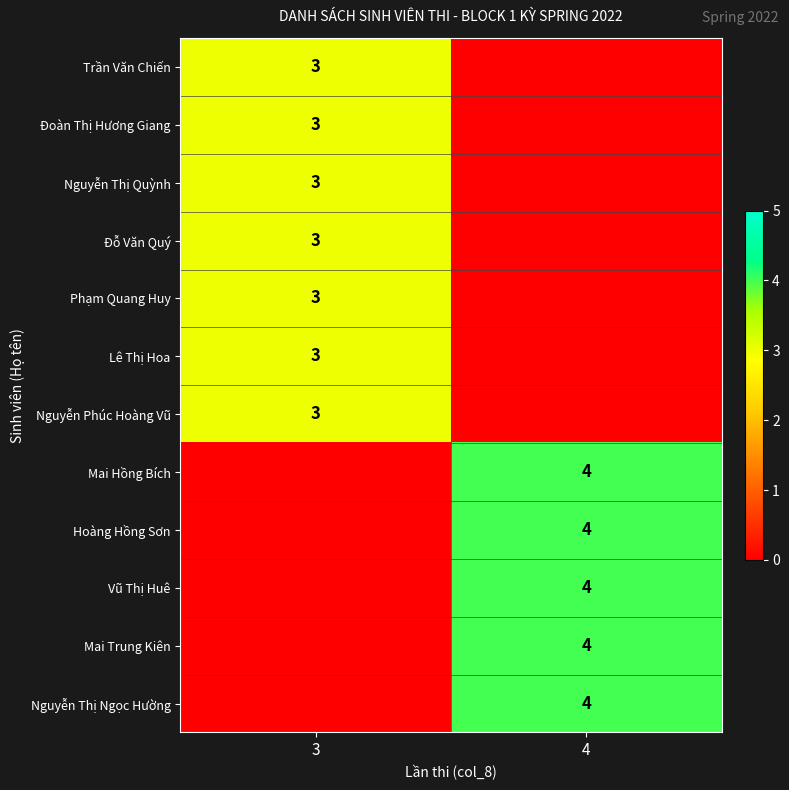

Which has a higher value, 4 or 3?

3